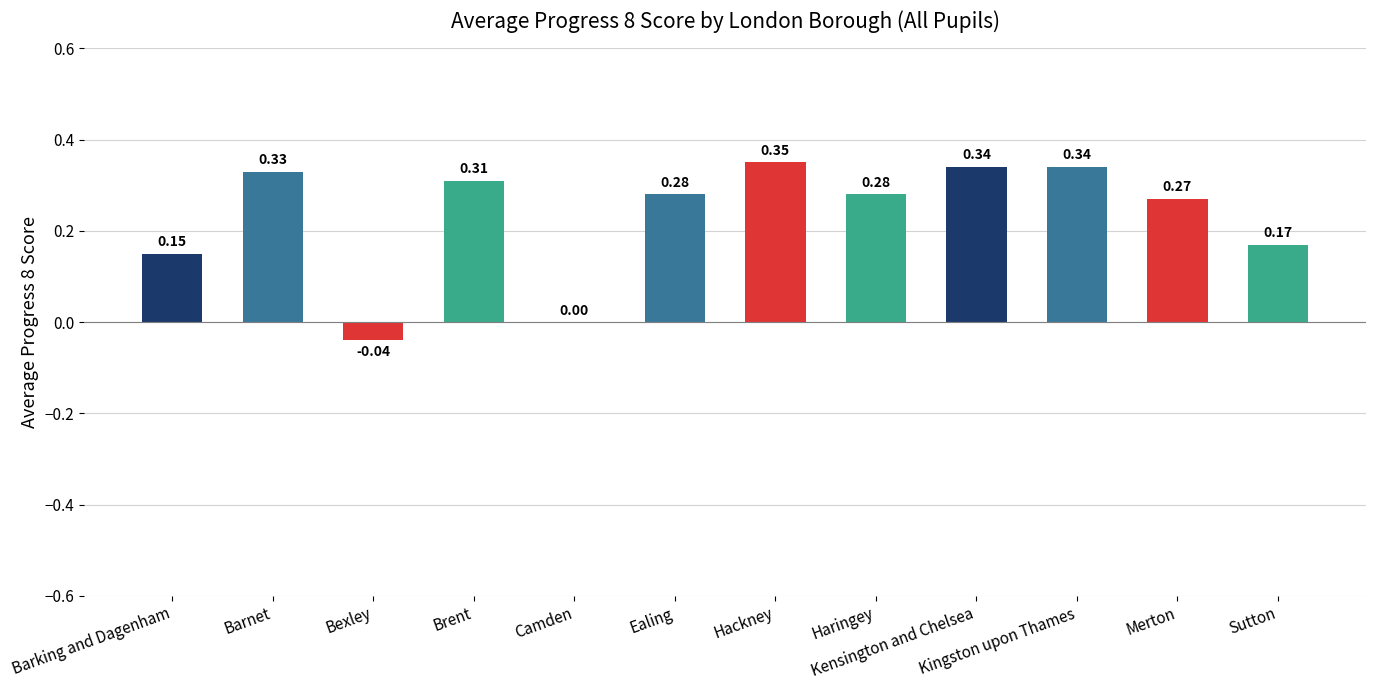

At which category does the chart reach its peak across all series?

Hackney